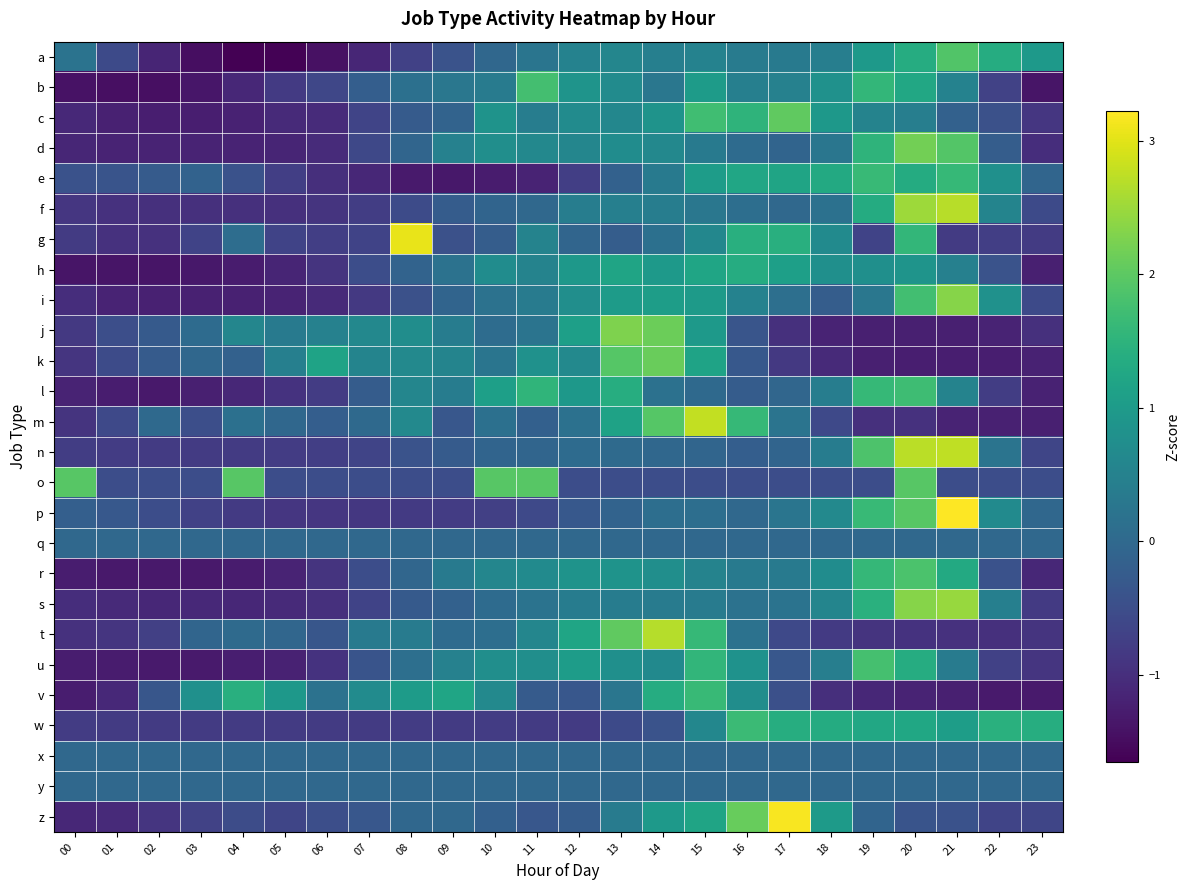

What is the spread (max minus min) of values at 01?

1.5